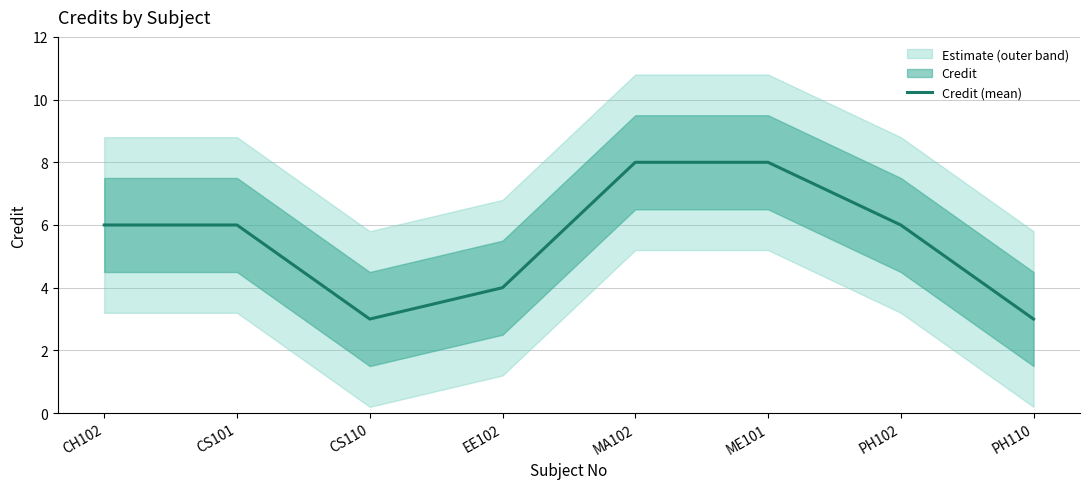

What is the ratio of the value at EE102 to the value at CS110?

1.3